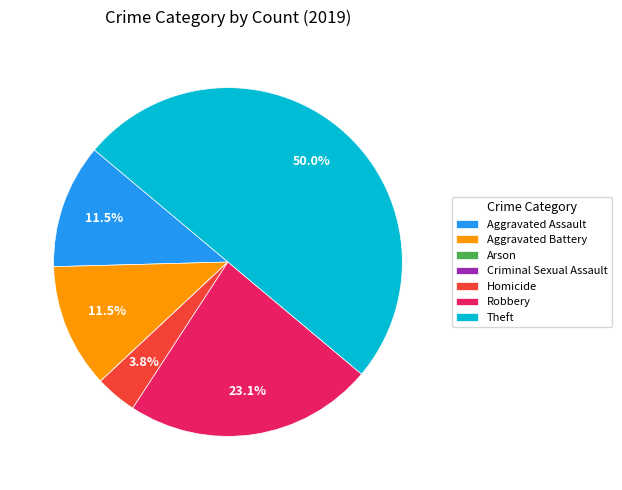

Does Aggravated Battery represent more than half of the total?

No